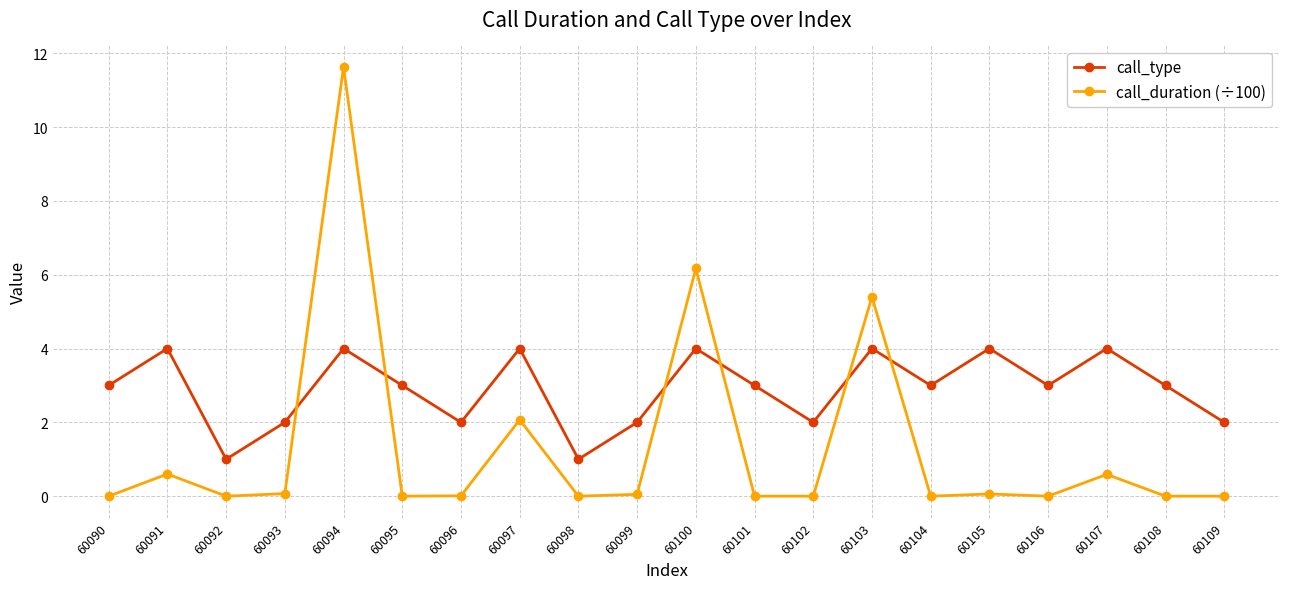

Which series has the largest range (max minus min)?

call_duration (÷100)